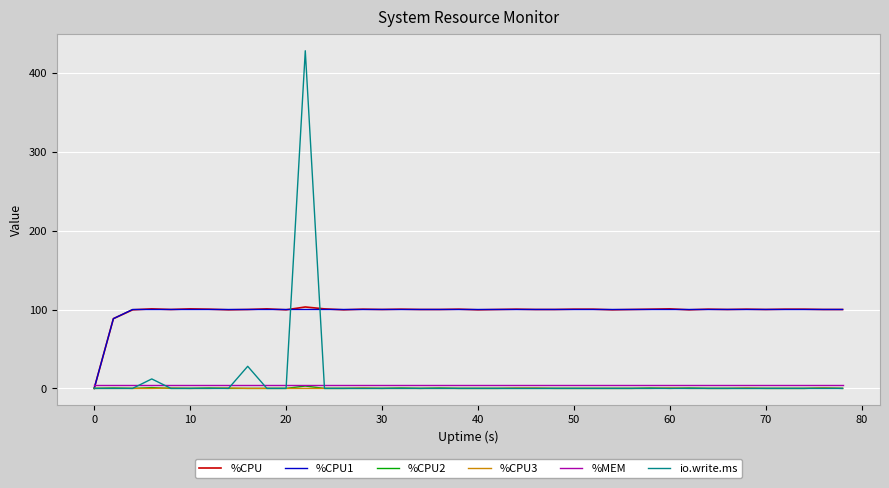

Which series has the widest spread of values?

io.write.ms